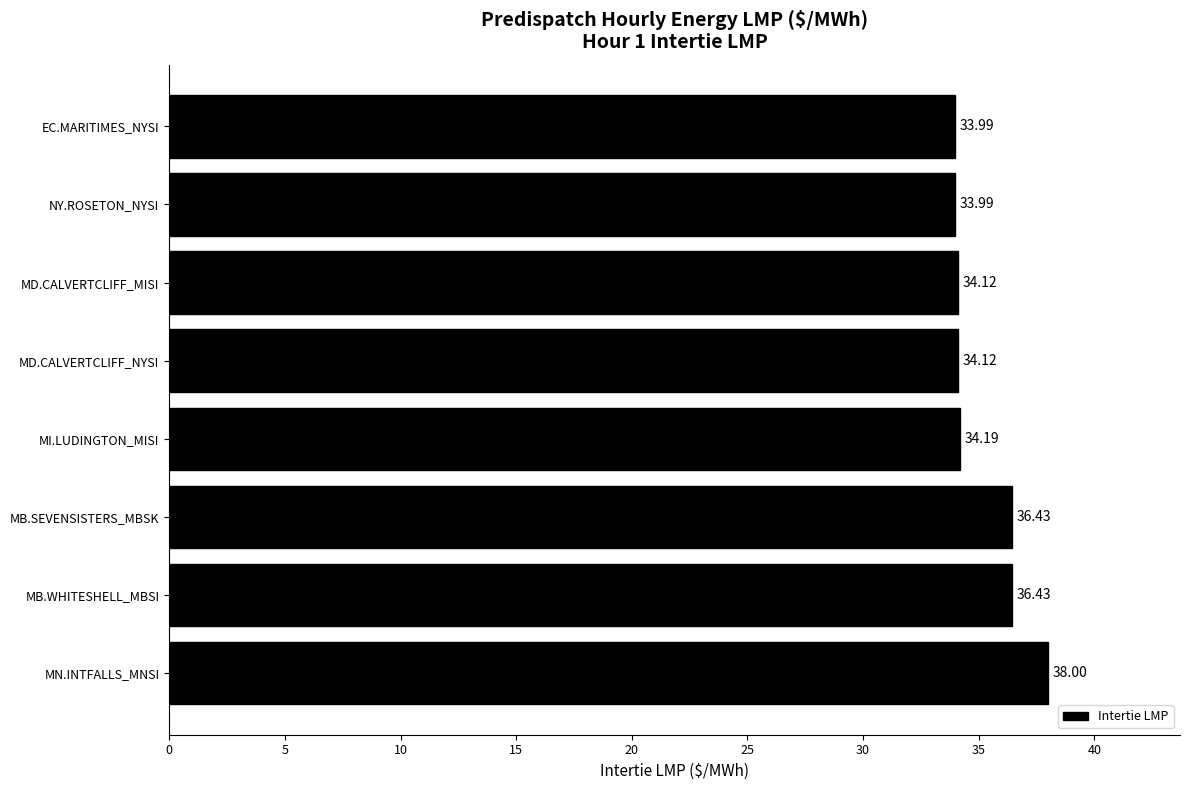

At which label is the value closest to 35?

MI.LUDINGTON_MISI